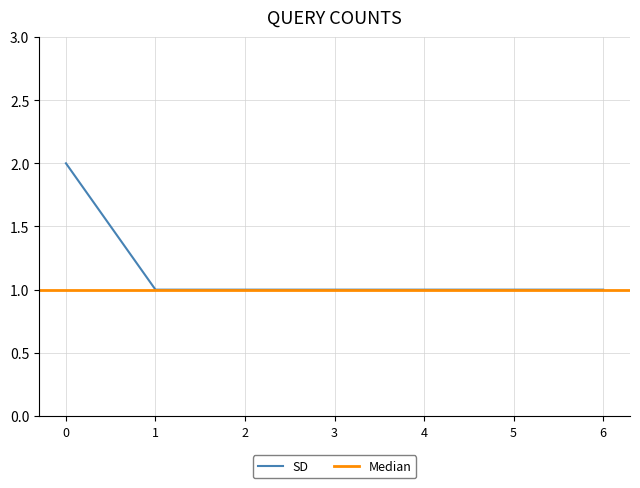

The SD series shows 1 at 2. True or false?

True